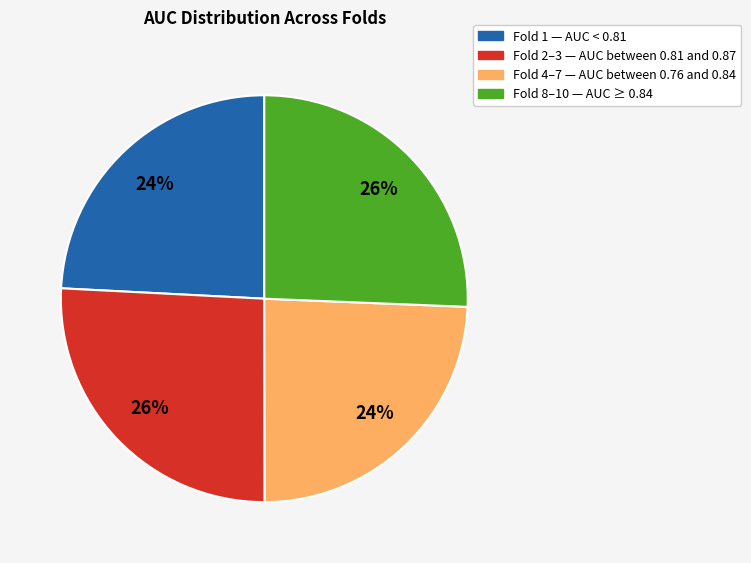

Is there a majority slice in this chart?

No